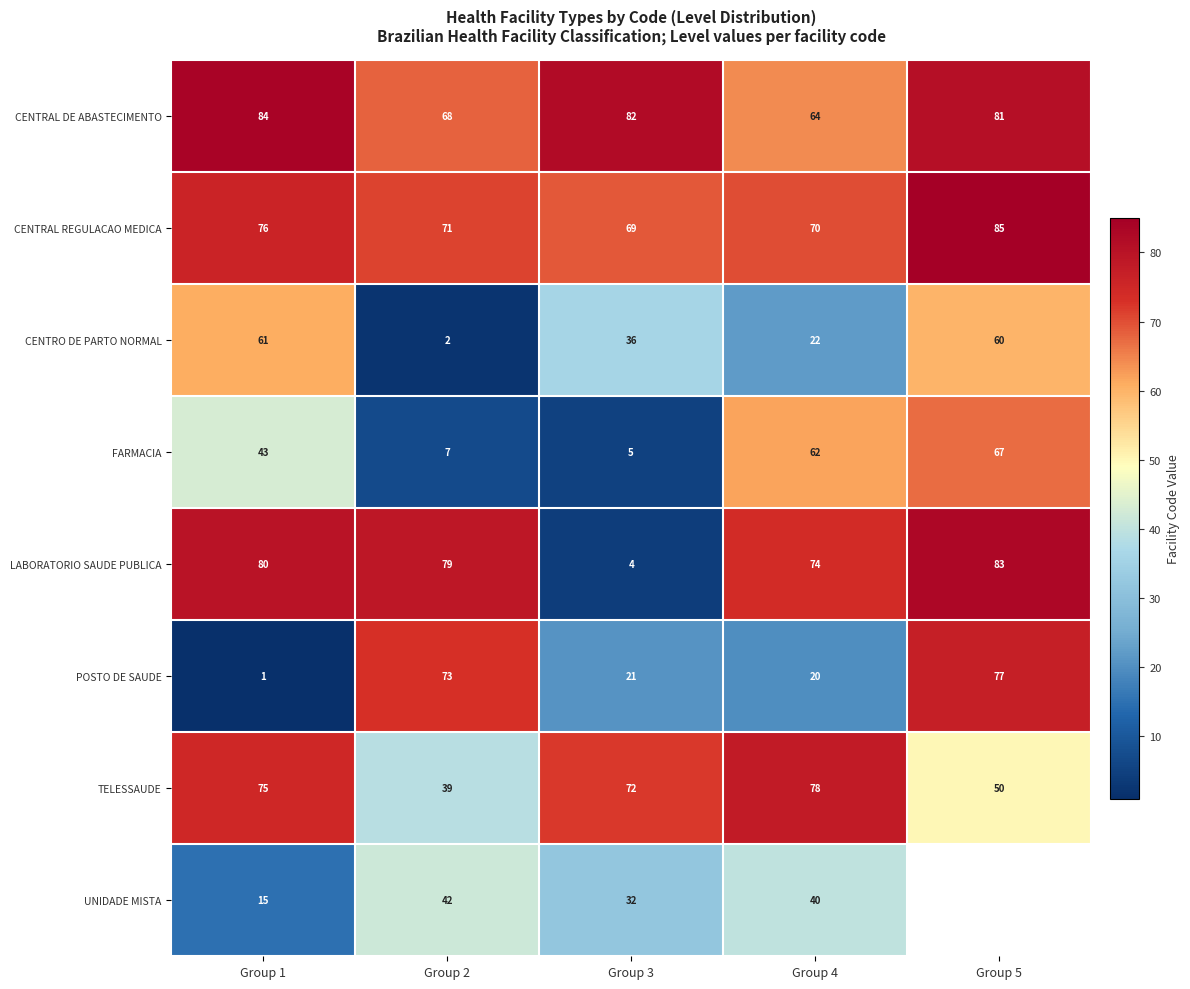

Where is POSTO DE SAUDE nearest to the value 39?

Group 3